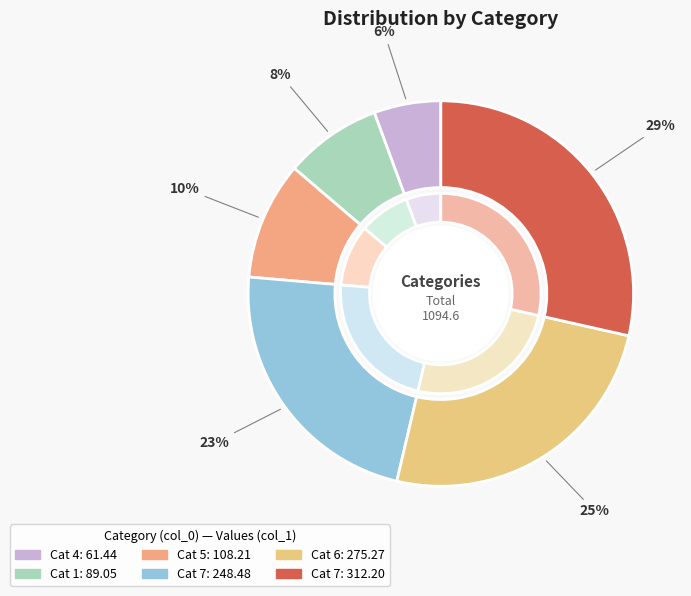

Which has a higher value, 7 or 6?

7